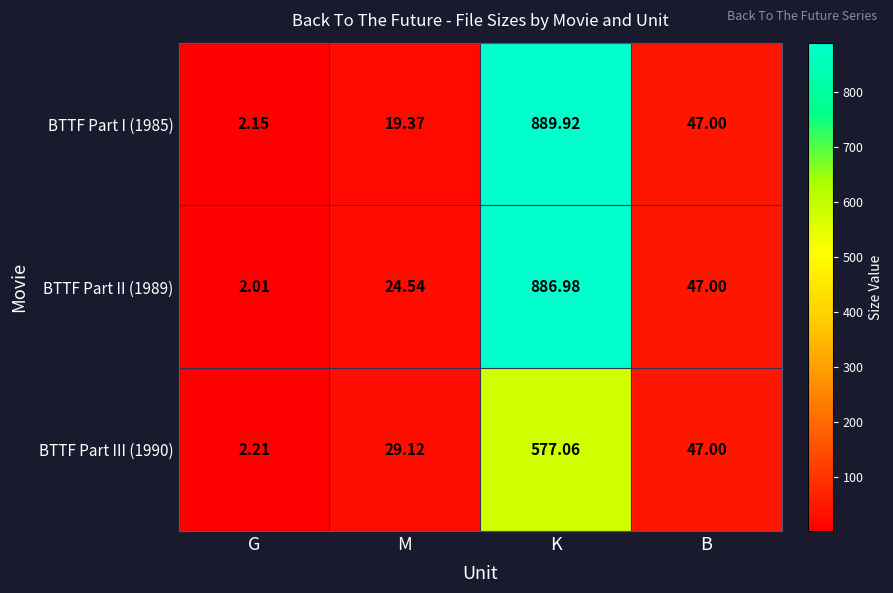

Which category has the lowest value in the BTTF Part II (1989) series?

G